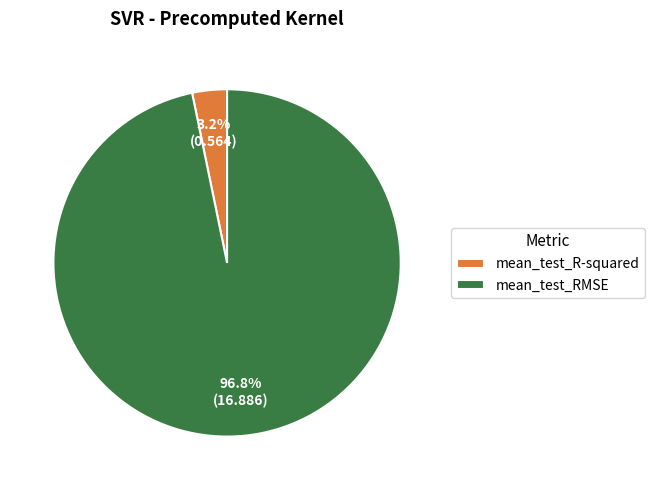

Do mean_test_R-squared and mean_test_RMSE together represent more than half of the pie?

Yes